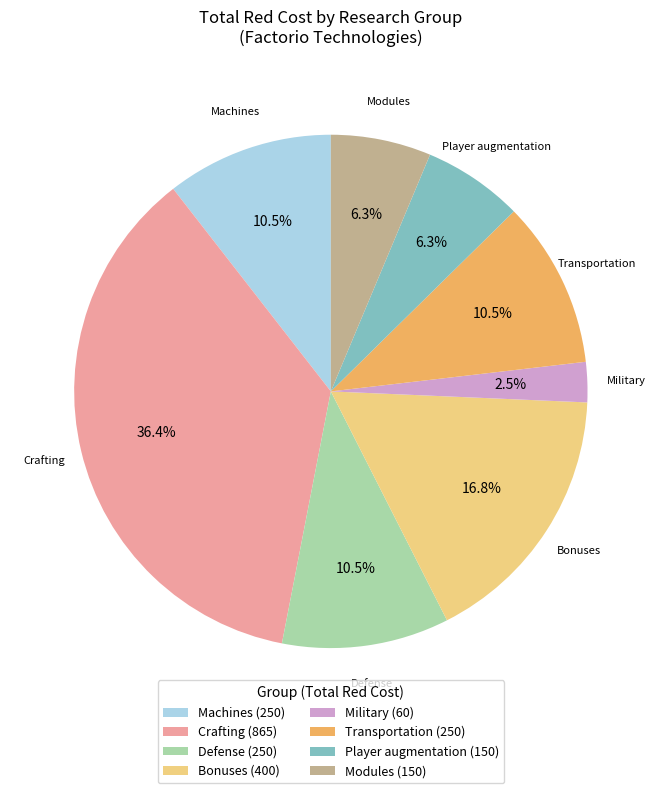

To the nearest percent, what is the combined percentage of Transportation and Defense?

21%